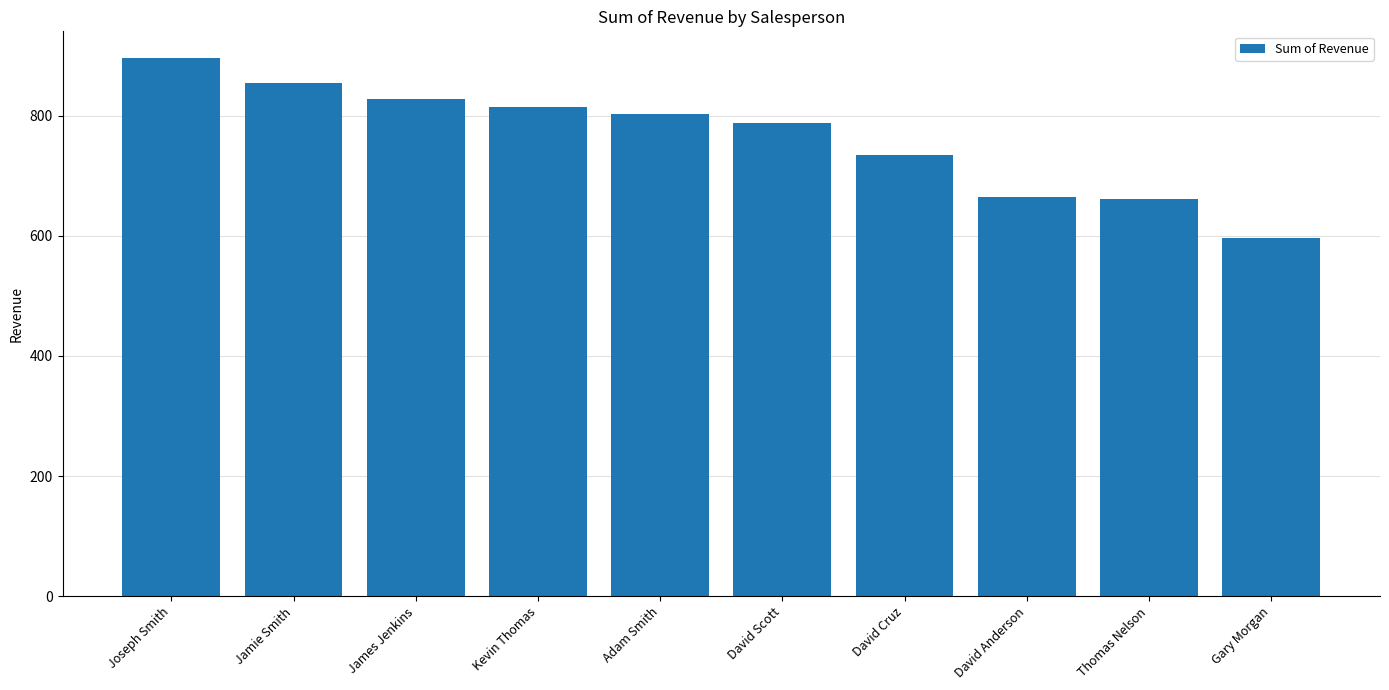

What is the label of the 7th bar from the left?

David Cruz